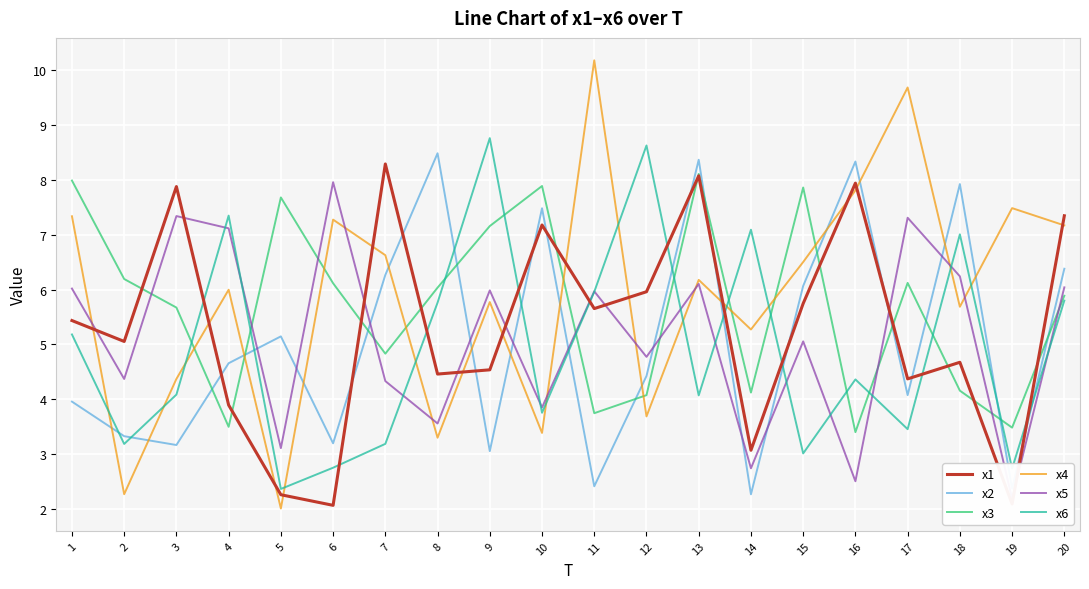

True or false: x1 has a value of 6.0 at 12.

True